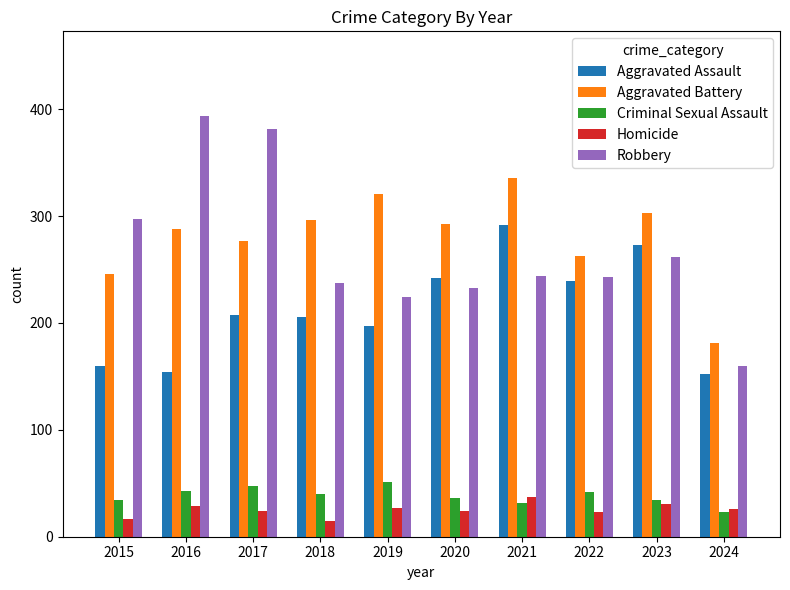

True or false: Aggravated Assault has a value of 69 at 2016.

False